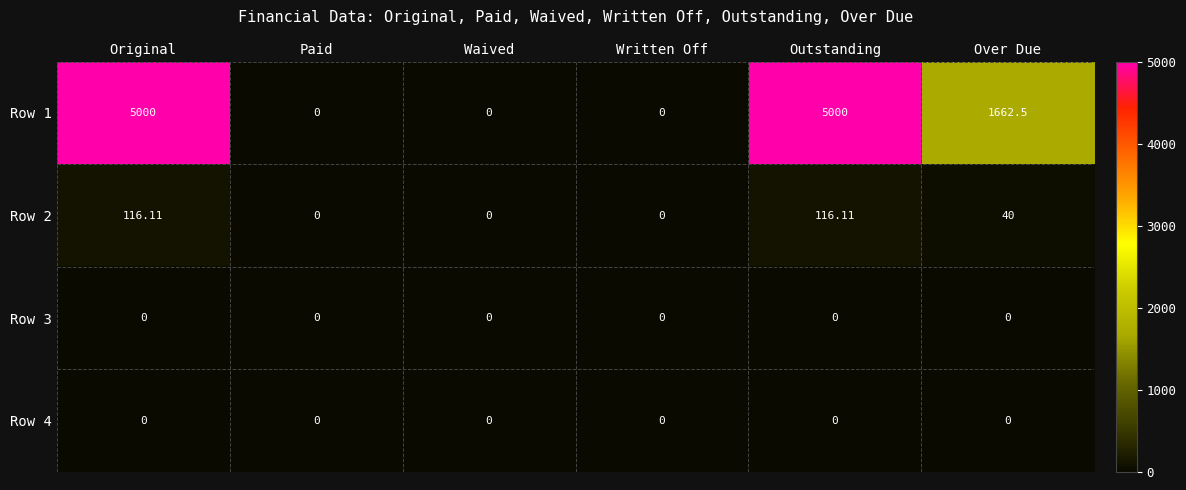

Is the value of Row 3 at Paid greater than the value of Row 1 at Original?

No